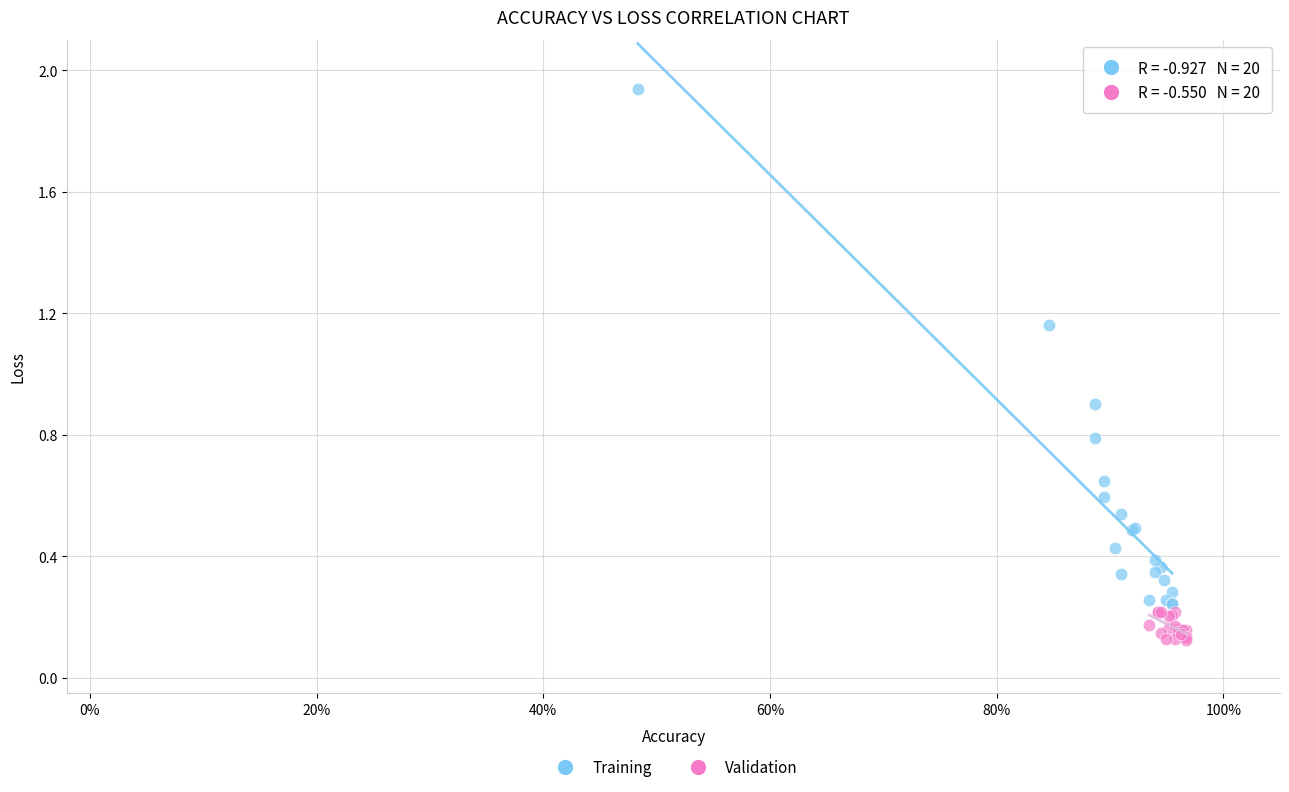

Which series reaches the minimum Y coordinate?

Validation